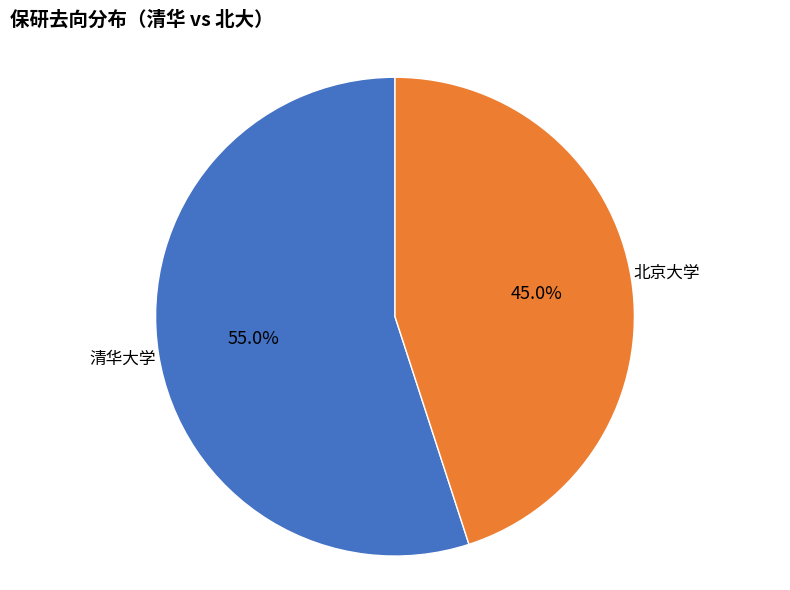

Is there a majority slice in this chart?

Yes